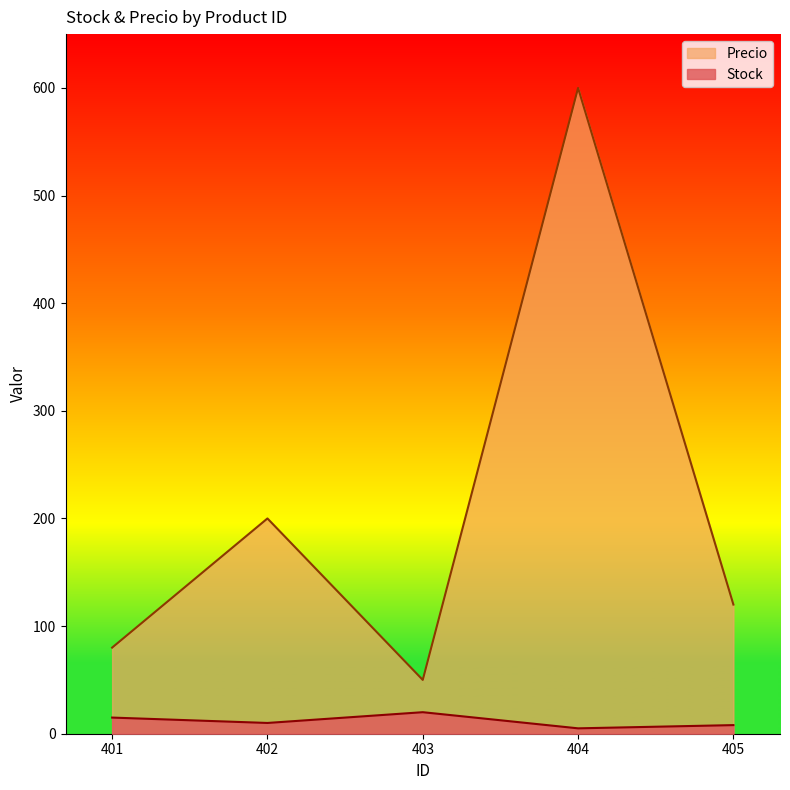

How many interior local valleys does the Precio series have?

1